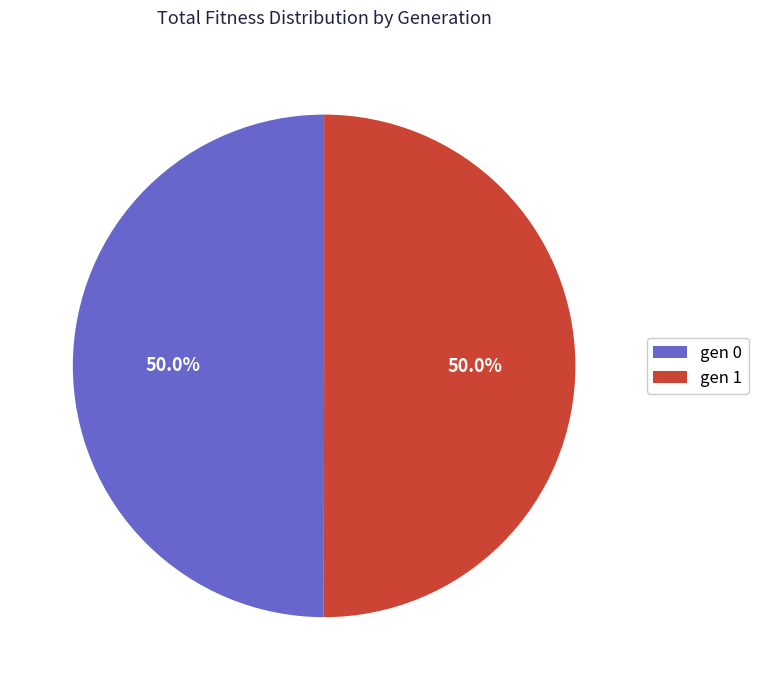

Is it true that gen 1 is 41% of the pie?

False